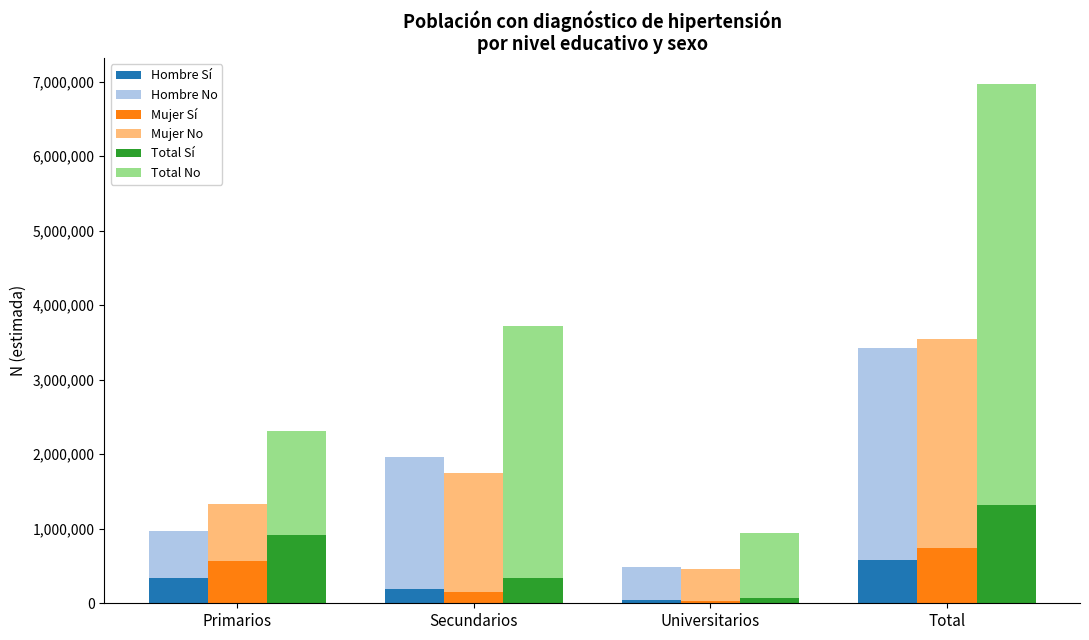

Reading left to right, what are all the values shown in this chart?

Hombre Sí: Primarios=342263	Secundarios=189893	Universitarios=43087	Total=575244
Hombre No: Primarios=632380	Secundarios=1774064	Universitarios=438094	Total=2844538
Mujer Sí: Primarios=567581	Secundarios=146100	Universitarios=31514	Total=745194
Mujer No: Primarios=769107	Secundarios=1608492	Universitarios=427117	Total=2804717
Total Sí: Primarios=909844	Secundarios=335993	Universitarios=74600	Total=1320438
Total No: Primarios=1401487	Secundarios=3382557	Universitarios=865212	Total=5649255